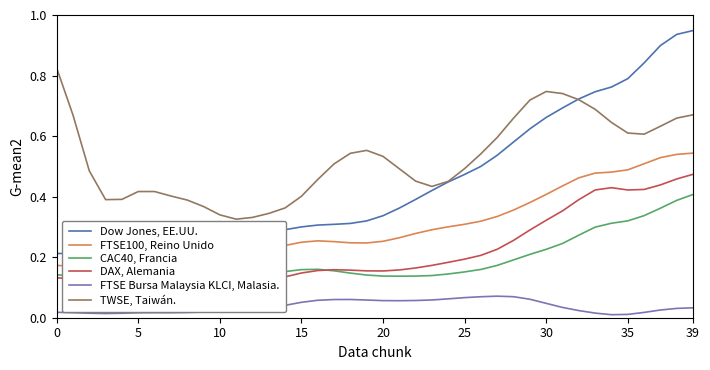

What is the value of the Dow Jones, EE.UU. point at the 11th from the left?

0.2